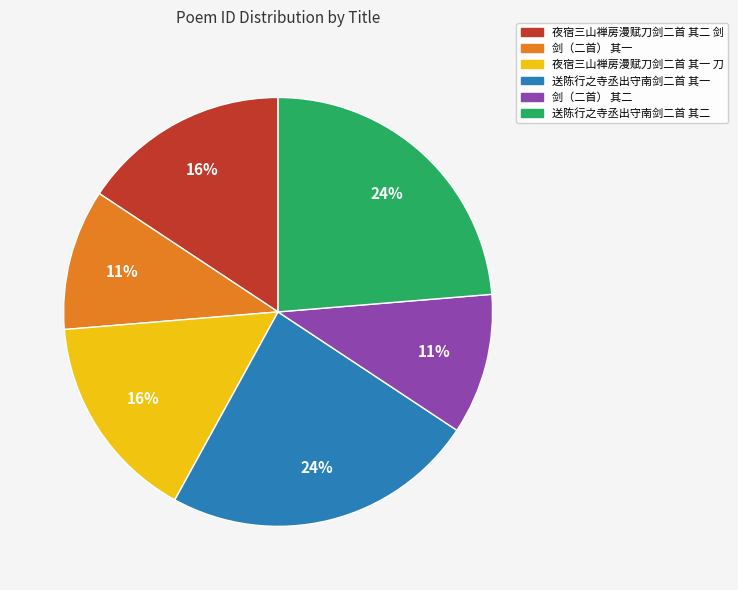

Between 送陈行之寺丞出守南剑二首 其二 and 夜宿三山禅房漫赋刀剑二首 其二 剑, which is larger?

送陈行之寺丞出守南剑二首 其二